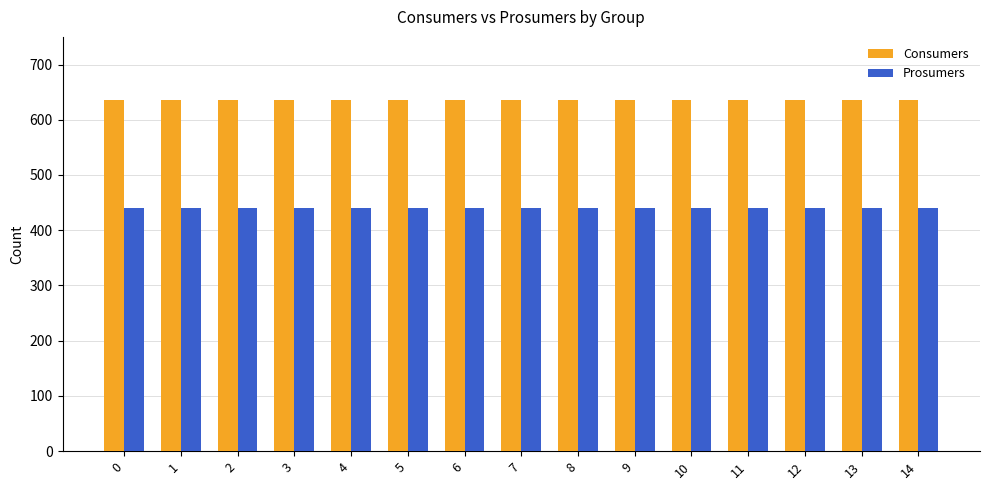

At 13, list the series in order from largest to smallest.

Consumers, Prosumers